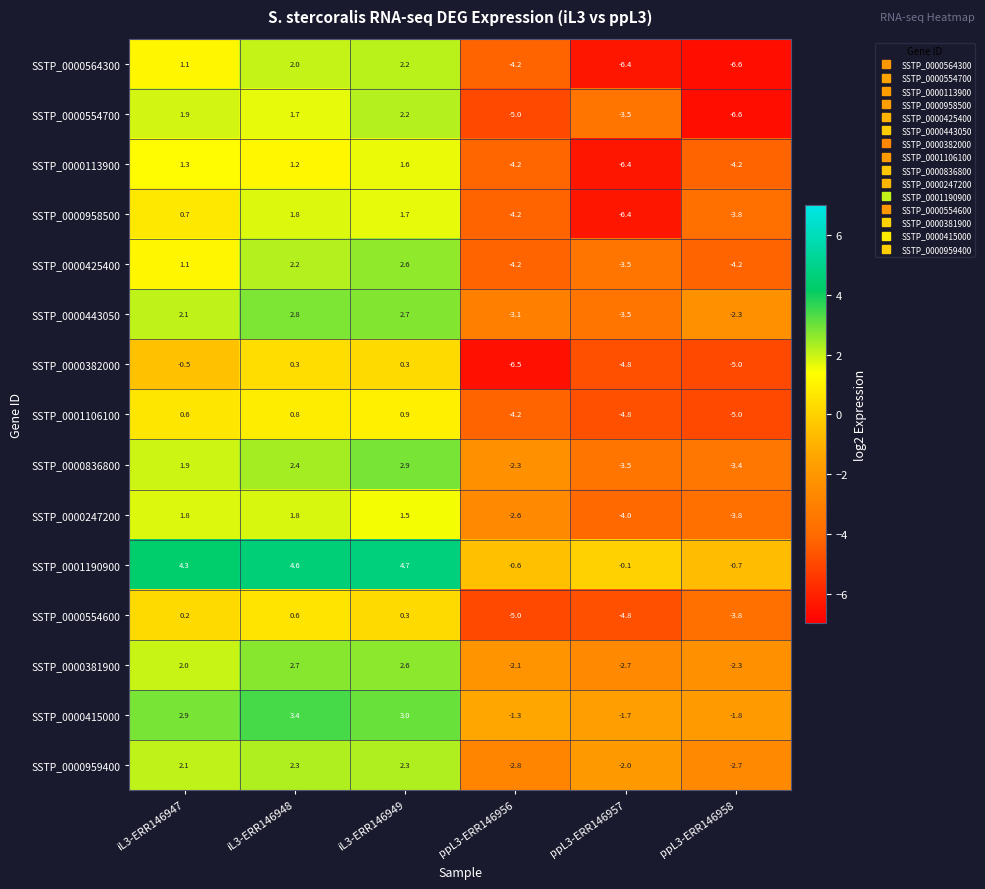

The value of SSTP_0000959400 at iL3-ERR146948 is 3.1. True or false?

False